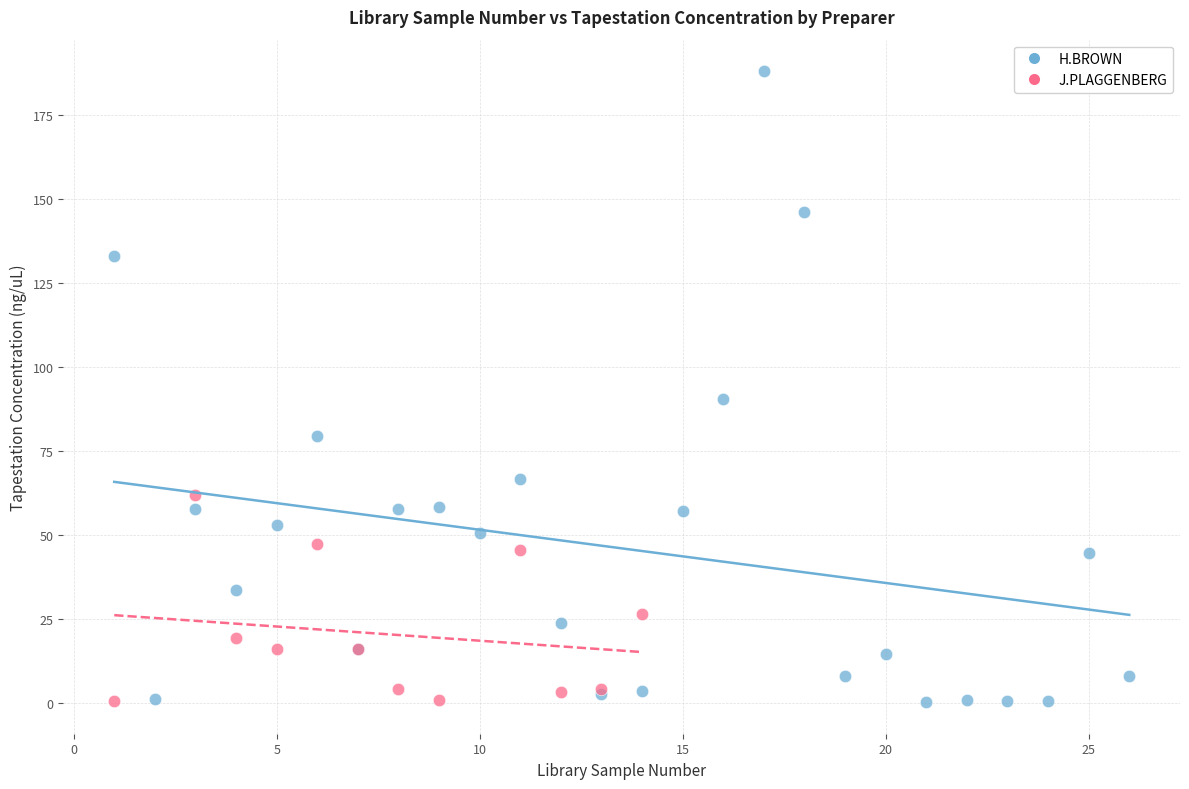

Which series has the largest Y range (max minus min)?

H.BROWN